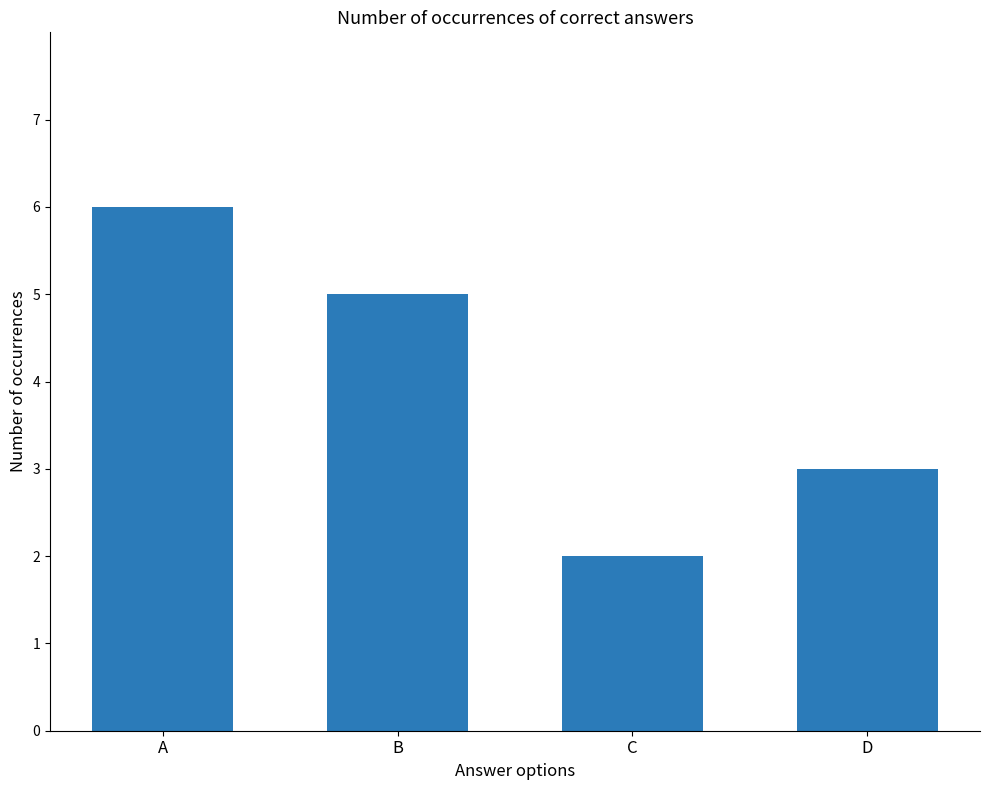

What is the maximum value shown in the chart?

6